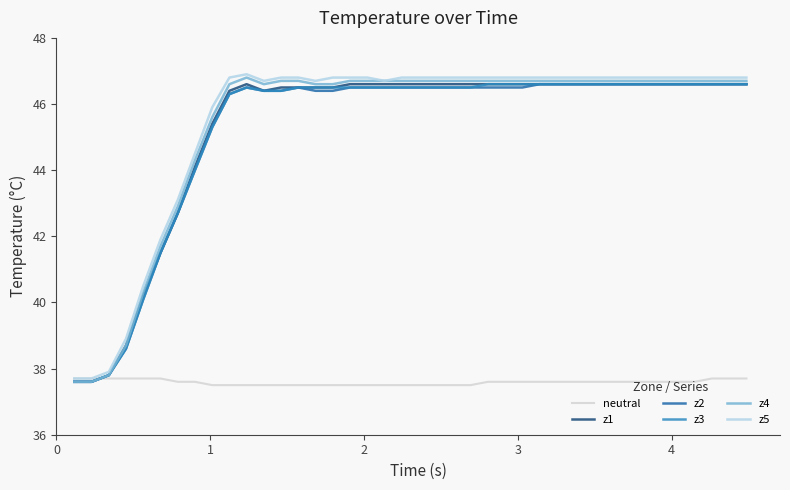

What is the highest value of the z5 series?

46.9